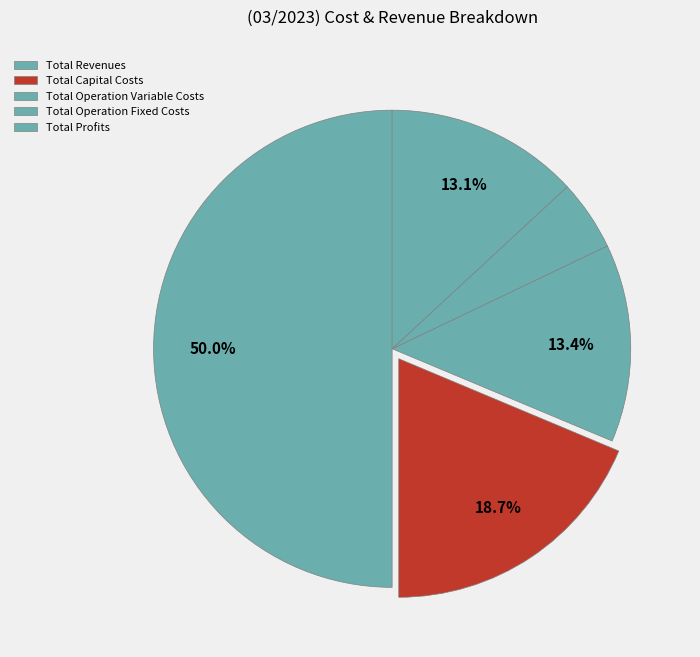

How many slices are in this pie chart?

5